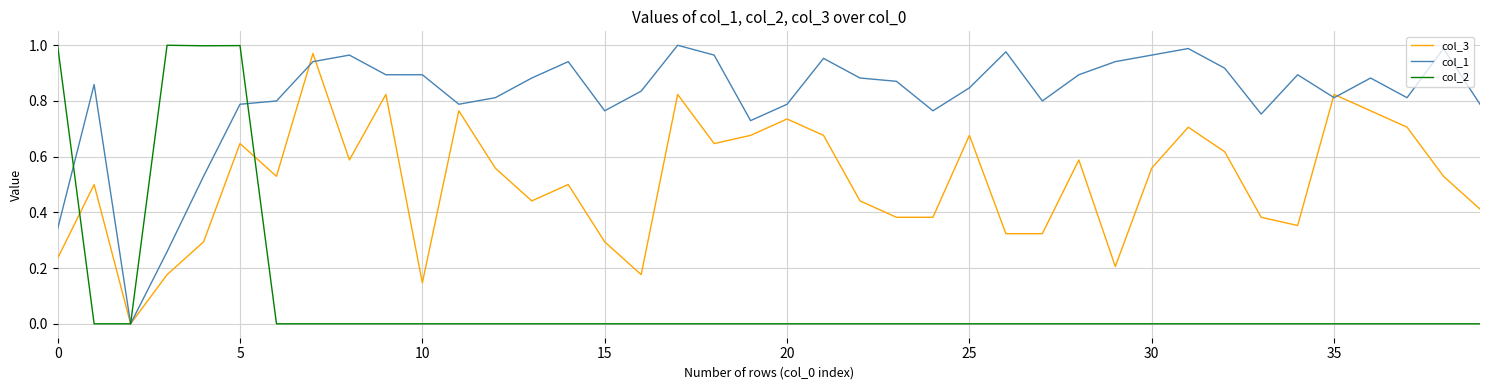

Rank the series by their average value, from highest to lowest.

col_1, col_3, col_2